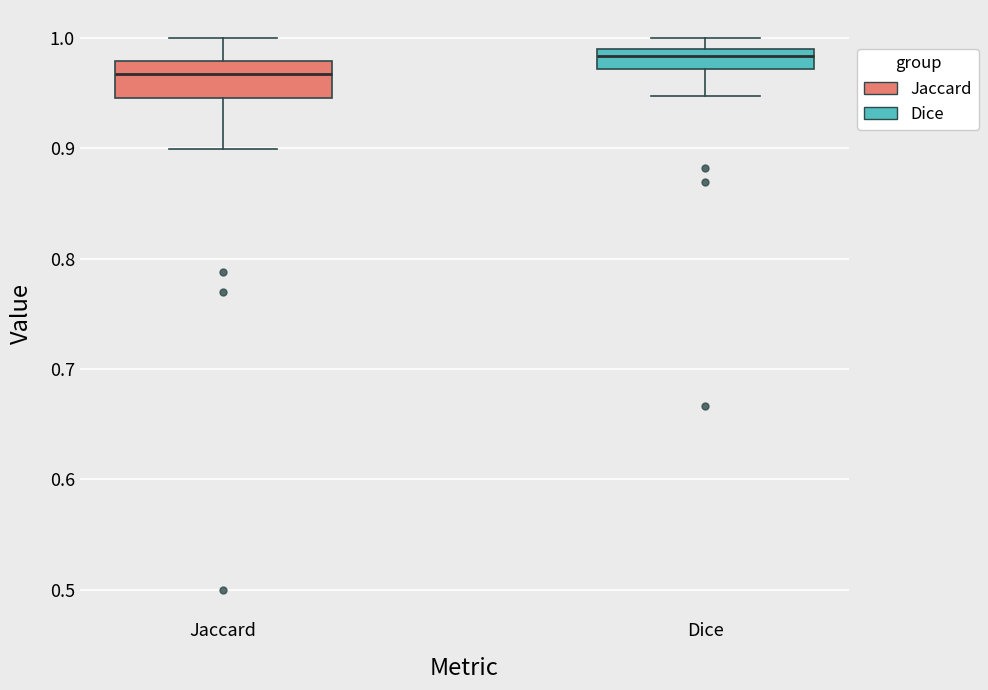

Which box is the tallest, from its lower edge to its upper edge?

Jaccard